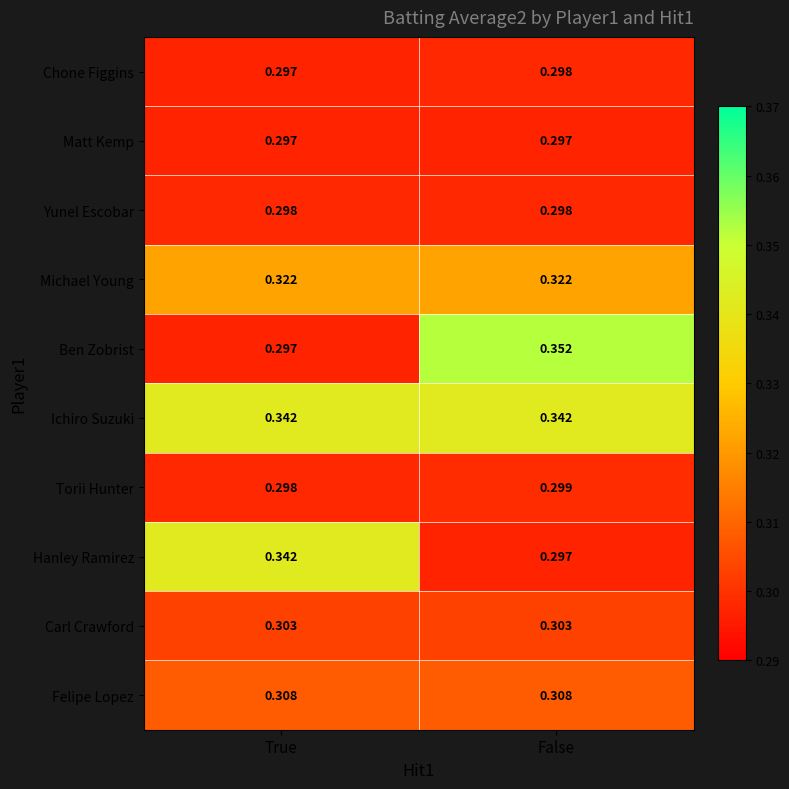

Between True and False, which series saw the biggest shift?

Ben Zobrist